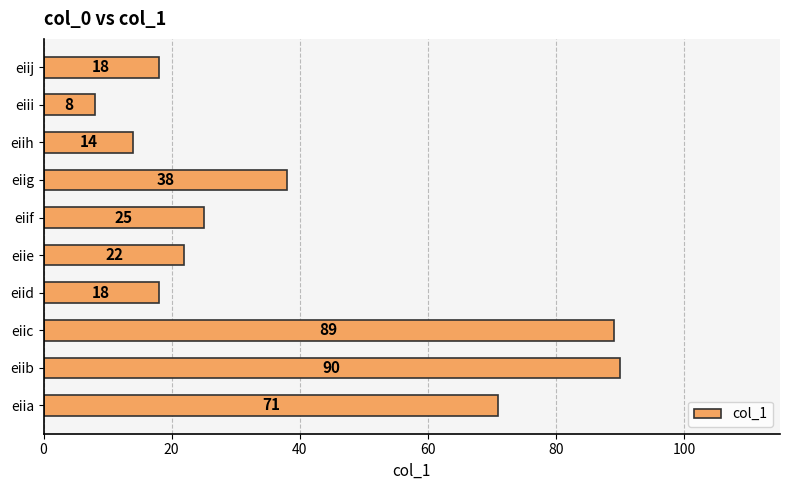

Reading bottom to top, extract all data points from this chart.

eiia=71	eiib=90	eiic=89	eiid=18	eiie=22	eiif=25	eiig=38	eiih=14	eiii=8	eiij=18